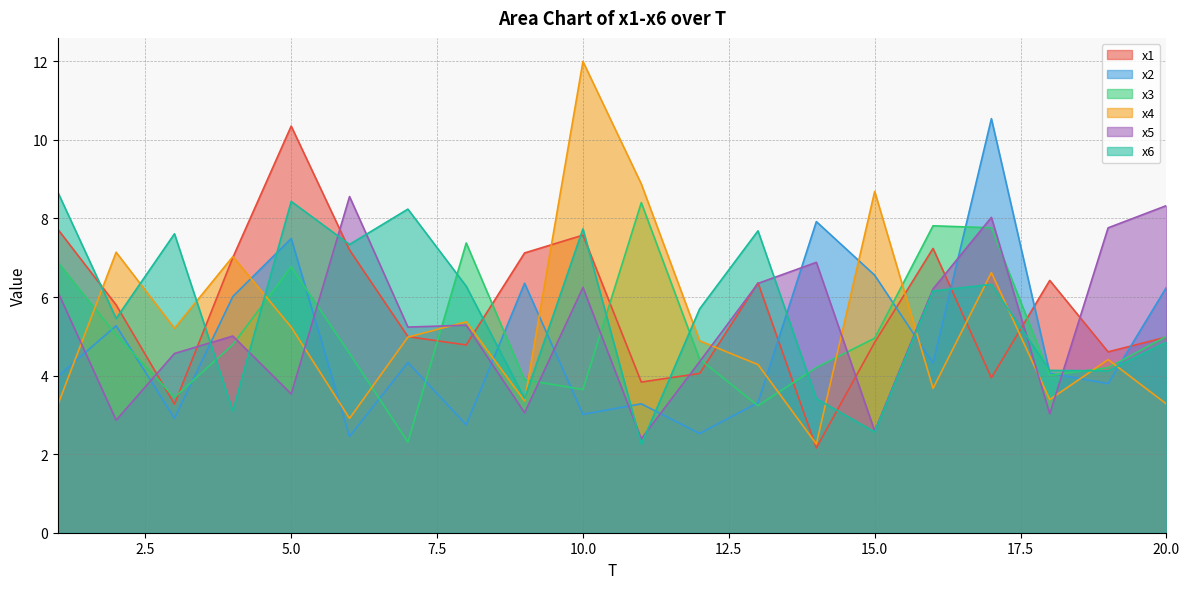

How many interior local peaks does the x1 series have?

5